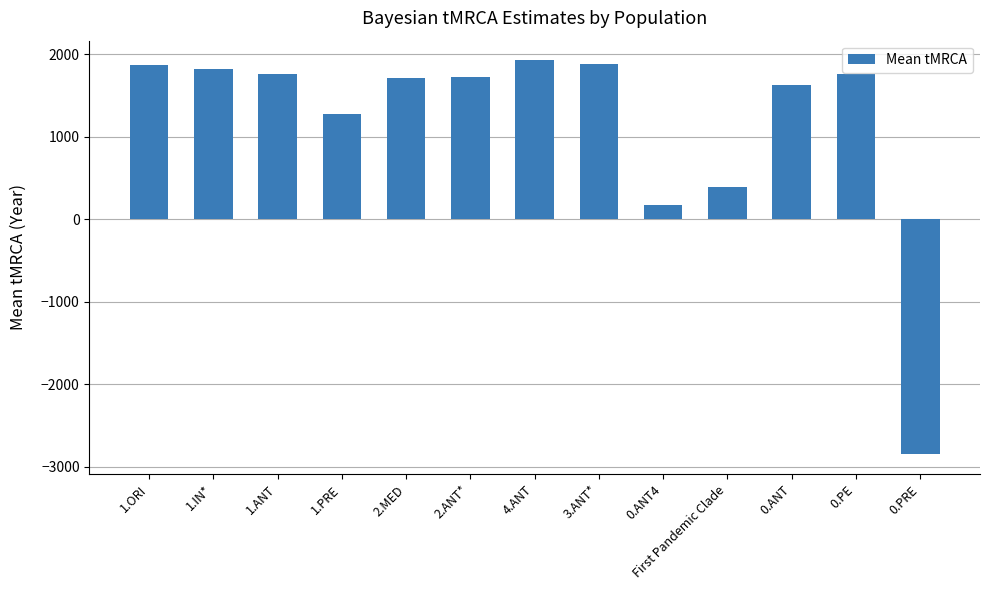

True or false: the data shows 695 at 4.ANT.

False